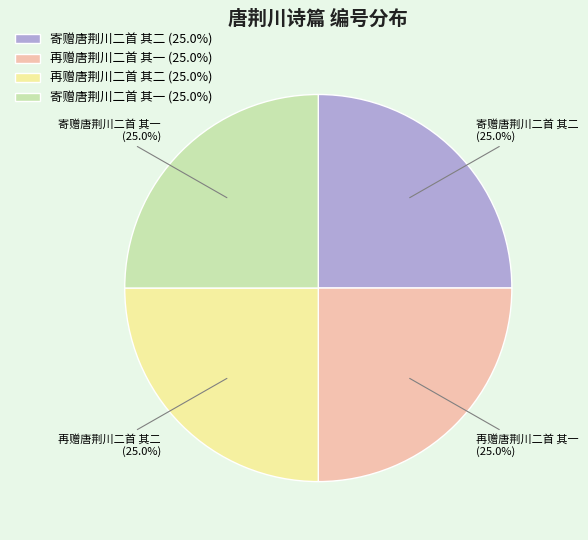

What portion of the pie excludes 寄赠唐荆川二首 其二?

75.0%